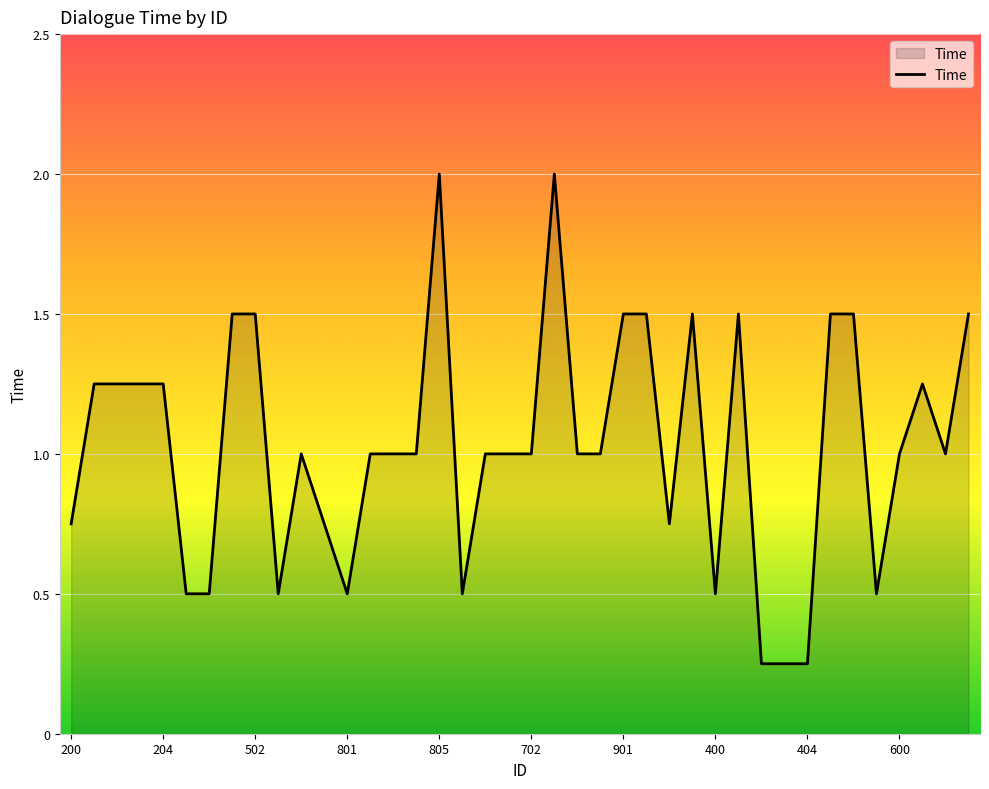

Does the chart have visible grid lines?

Yes